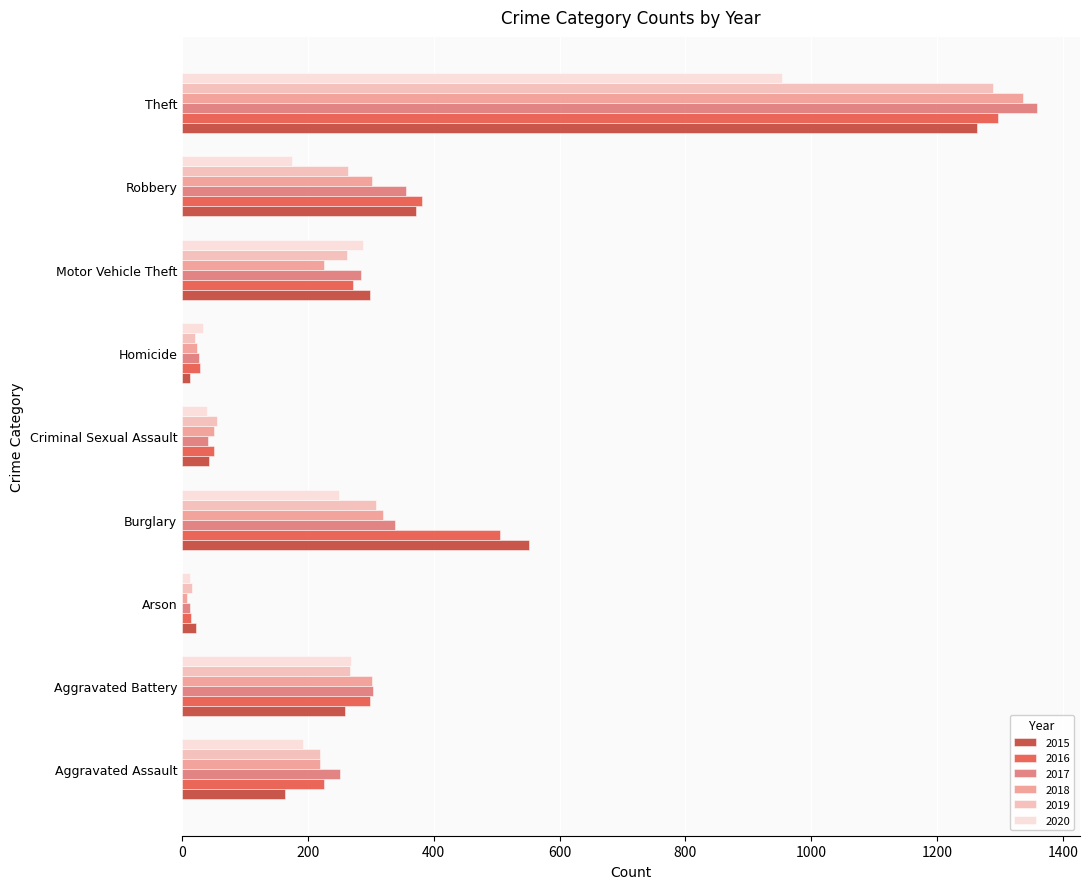

What is the difference between the 2020 values at Aggravated Battery and Aggravated Assault?

76